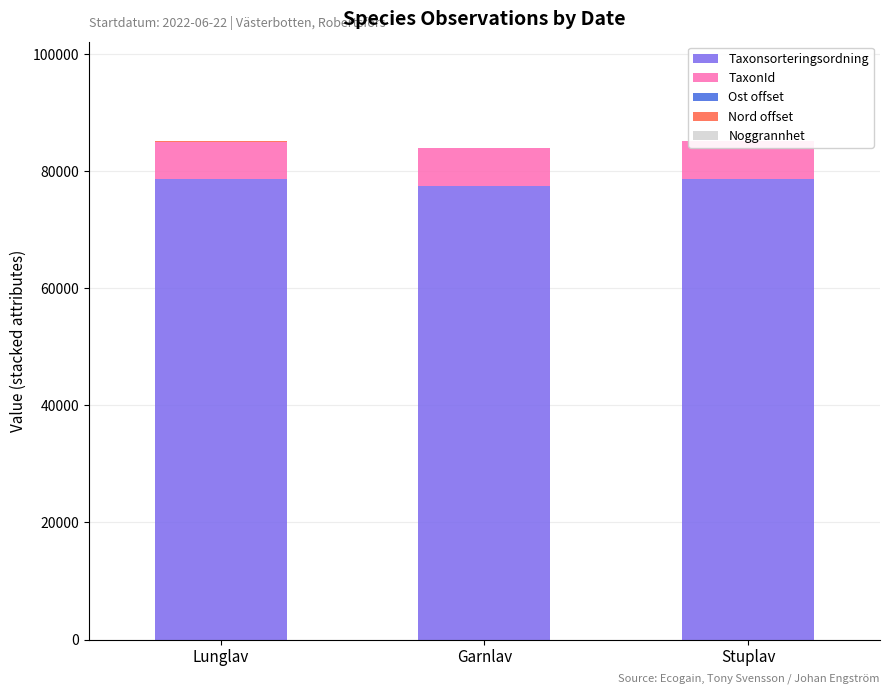

True or false: TaxonId has a value of 6458 at Lunglav.

True